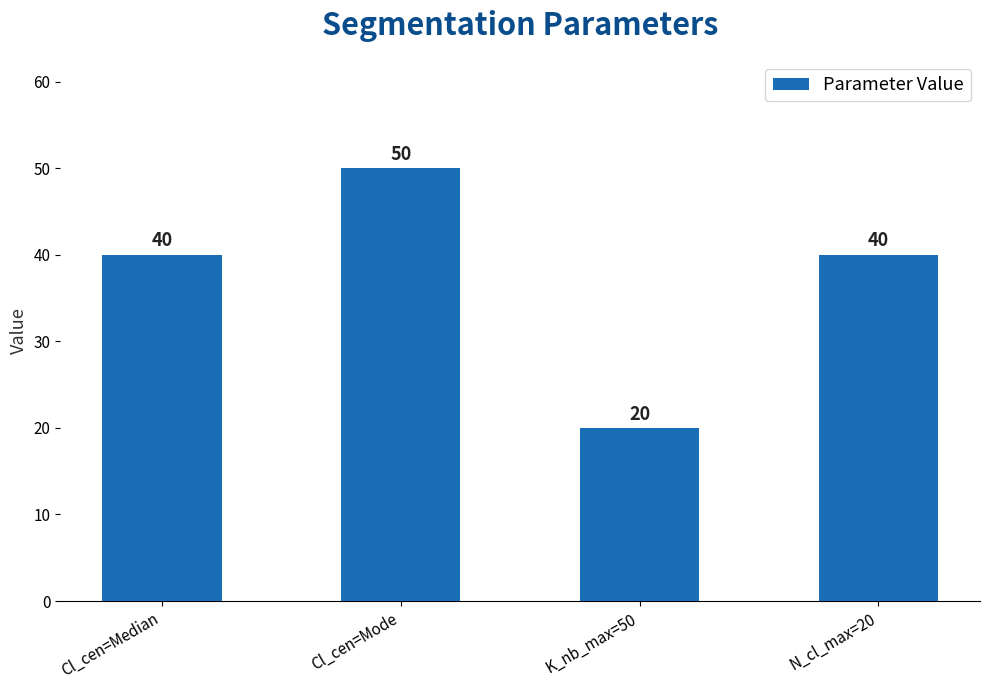

Which label corresponds to the largest value in the chart?

Cl_cen=Mode